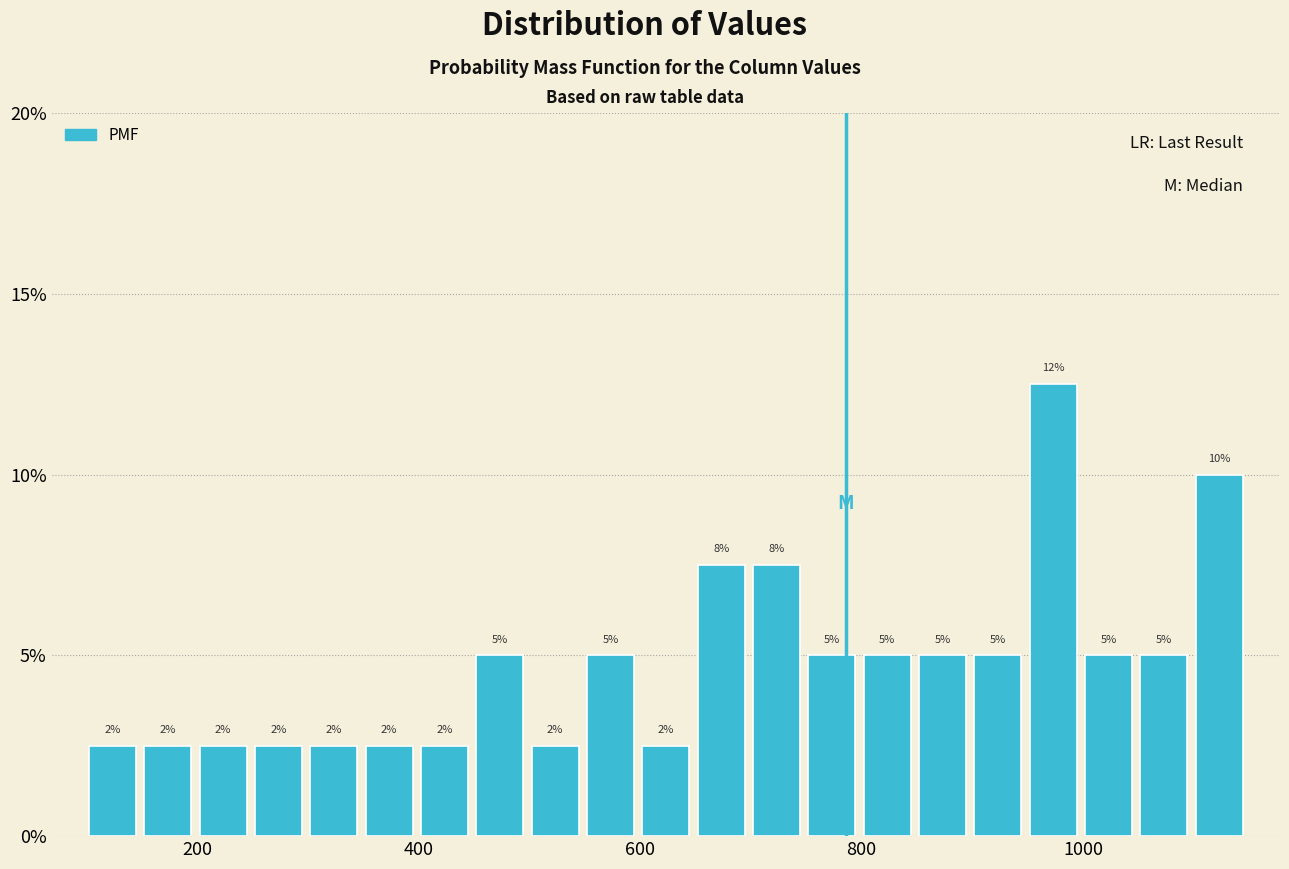

Read against the x-axis, roughly where is the centre of the tallest bar?

980